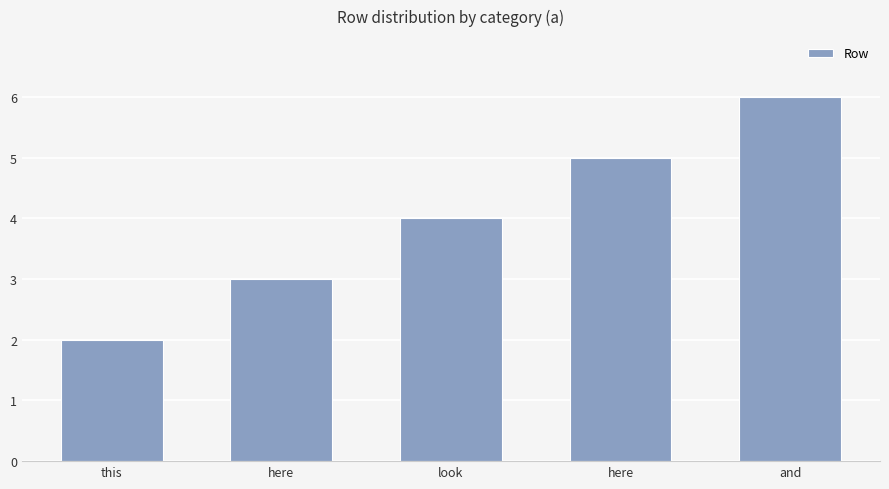

What is the label of the 4th bar from the right?

here